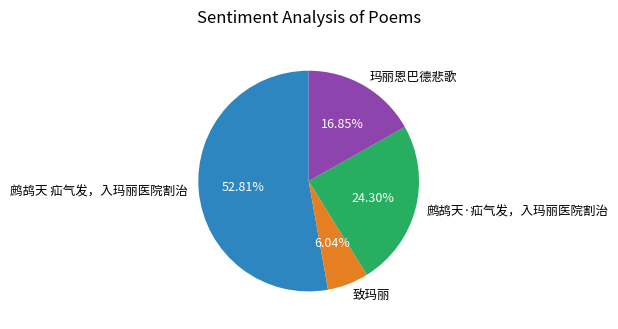

How many slices are in this pie chart?

4